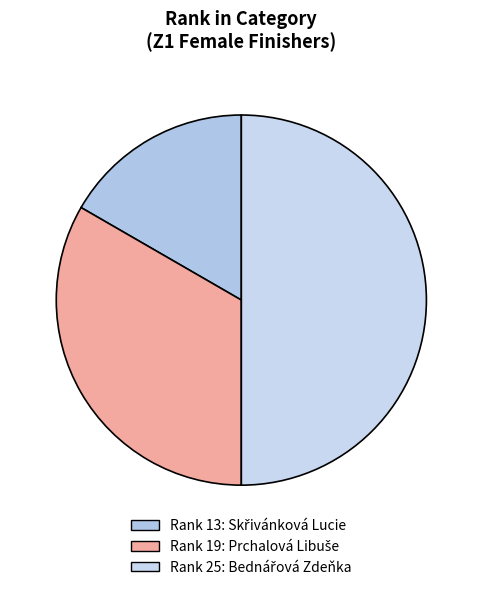

Does any single category account for the majority?

No